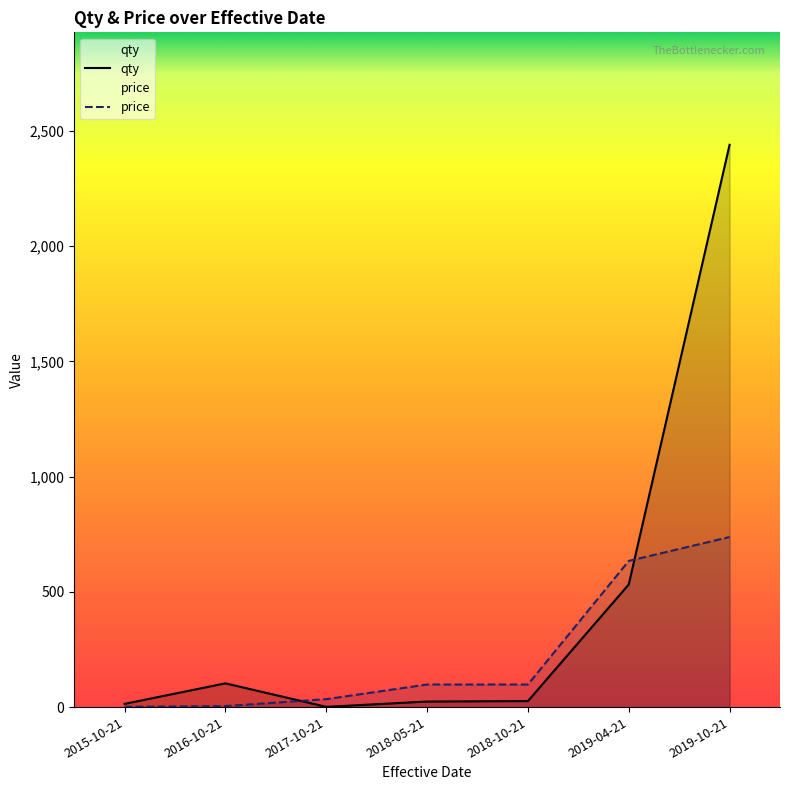

At which label does price reach its peak?

2019-10-21